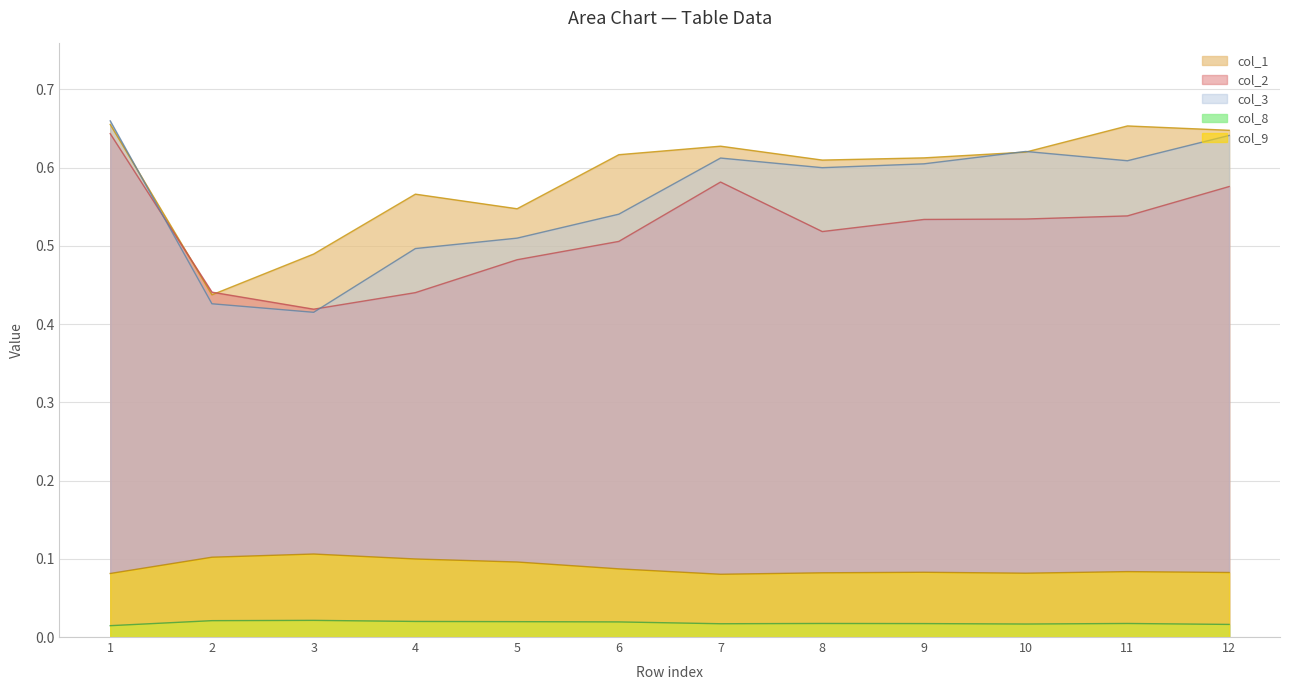

Reading right to left, transcribe all the data shown in this chart.

col_1: 12=0.6	11=0.7	10=0.6	9=0.6	8=0.6	7=0.6	6=0.6	5=0.5	4=0.6	3=0.5	2=0.4	1=0.7
col_2: 12=0.6	11=0.5	10=0.5	9=0.5	8=0.5	7=0.6	6=0.5	5=0.5	4=0.4	3=0.4	2=0.4	1=0.6
col_3: 12=0.6	11=0.6	10=0.6	9=0.6	8=0.6	7=0.6	6=0.5	5=0.5	4=0.5	3=0.4	2=0.4	1=0.7
col_8: 12=0.0	11=0.0	10=0.0	9=0.0	8=0.0	7=0.0	6=0.0	5=0.0	4=0.0	3=0.0	2=0.0	1=0.0
col_9: 12=0.1	11=0.1	10=0.1	9=0.1	8=0.1	7=0.1	6=0.1	5=0.1	4=0.1	3=0.1	2=0.1	1=0.1